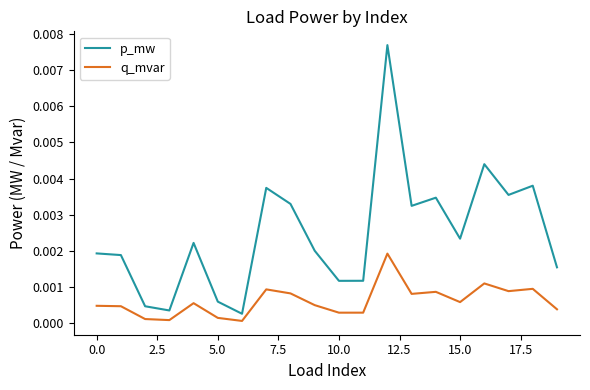

Which series has the largest range (max minus min)?

p_mw